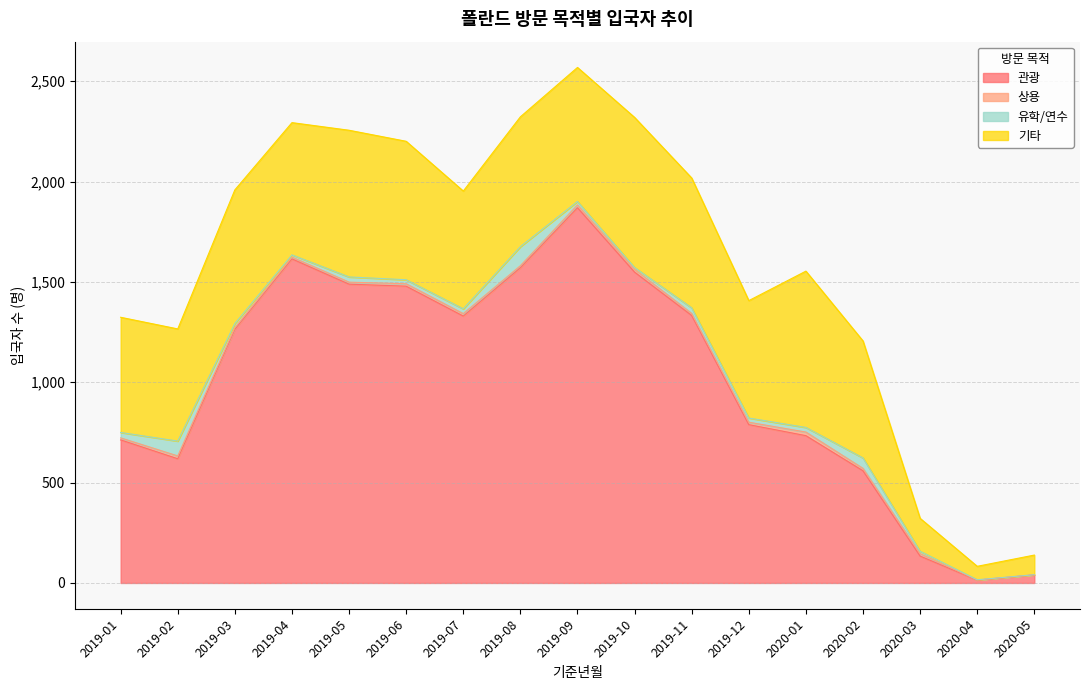

True or false: 상용 and 관광 intersect in this chart.

False